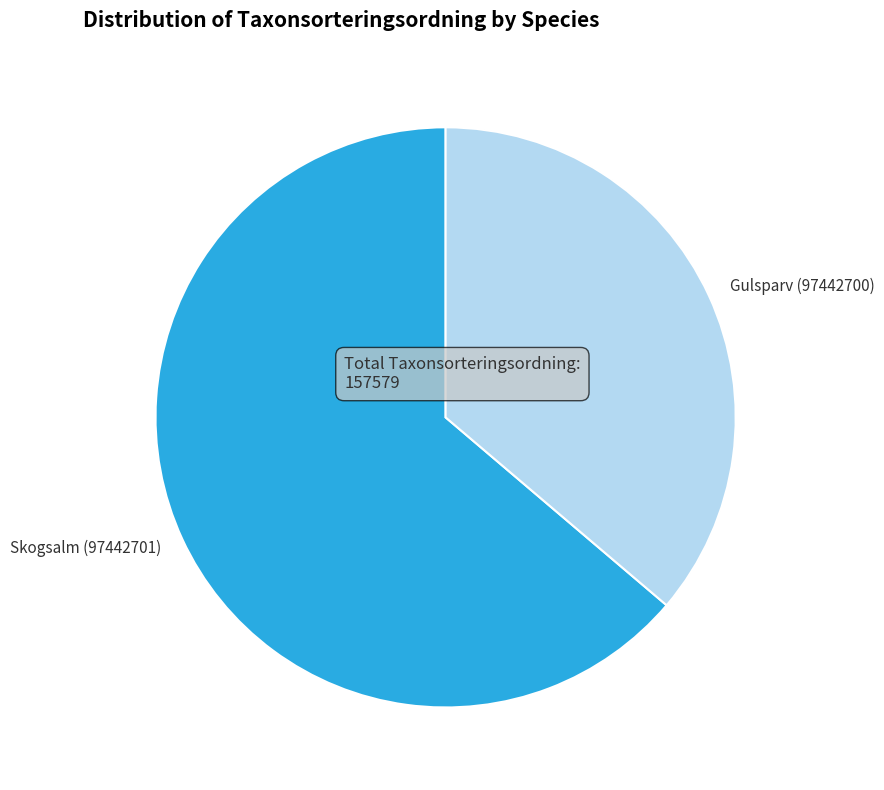

Is it true that Skogsalm (97442701) is 58% of the pie?

False